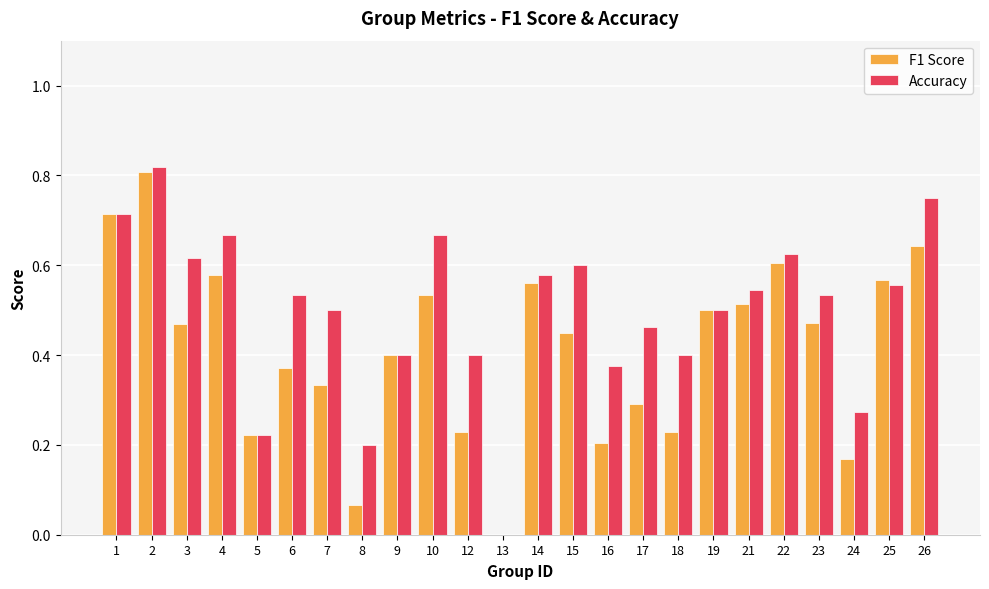

Is the value of F1 Score at 4 greater than the value of Accuracy at 26?

No